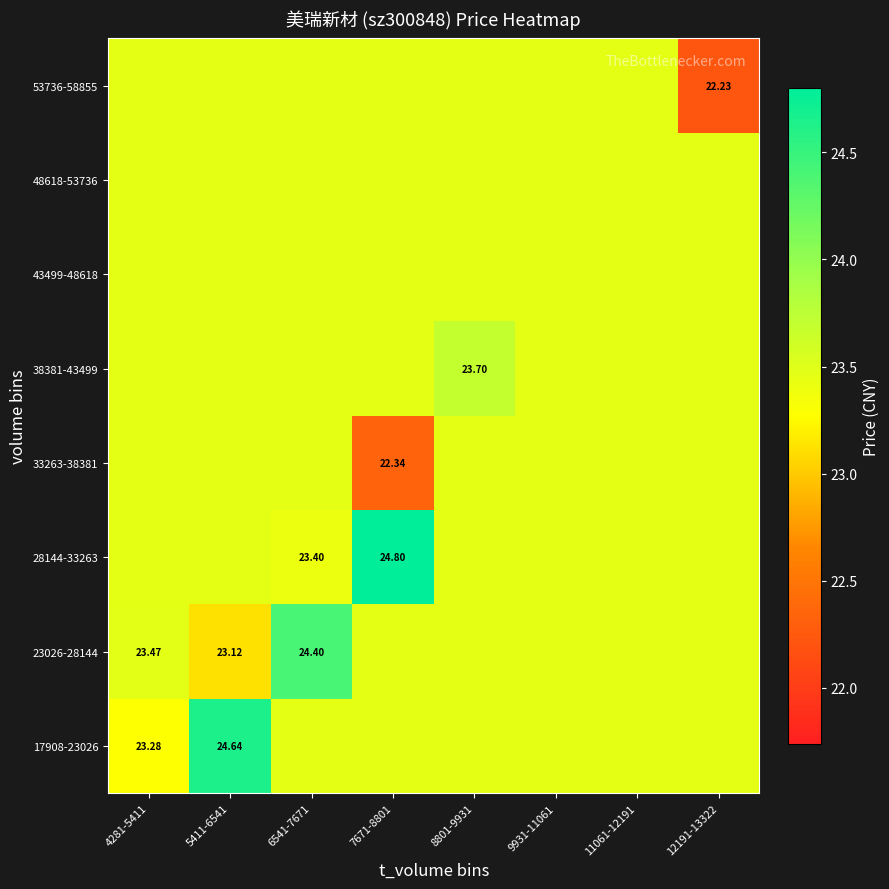

Which category has the highest value across all series?

7671-8801